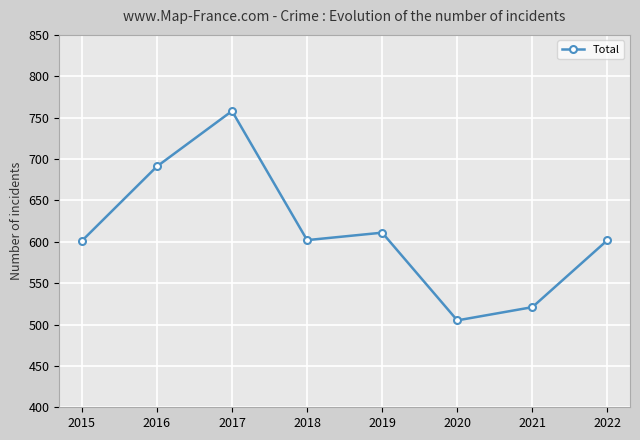

Does the chart display data point markers on the line(s)?

Yes